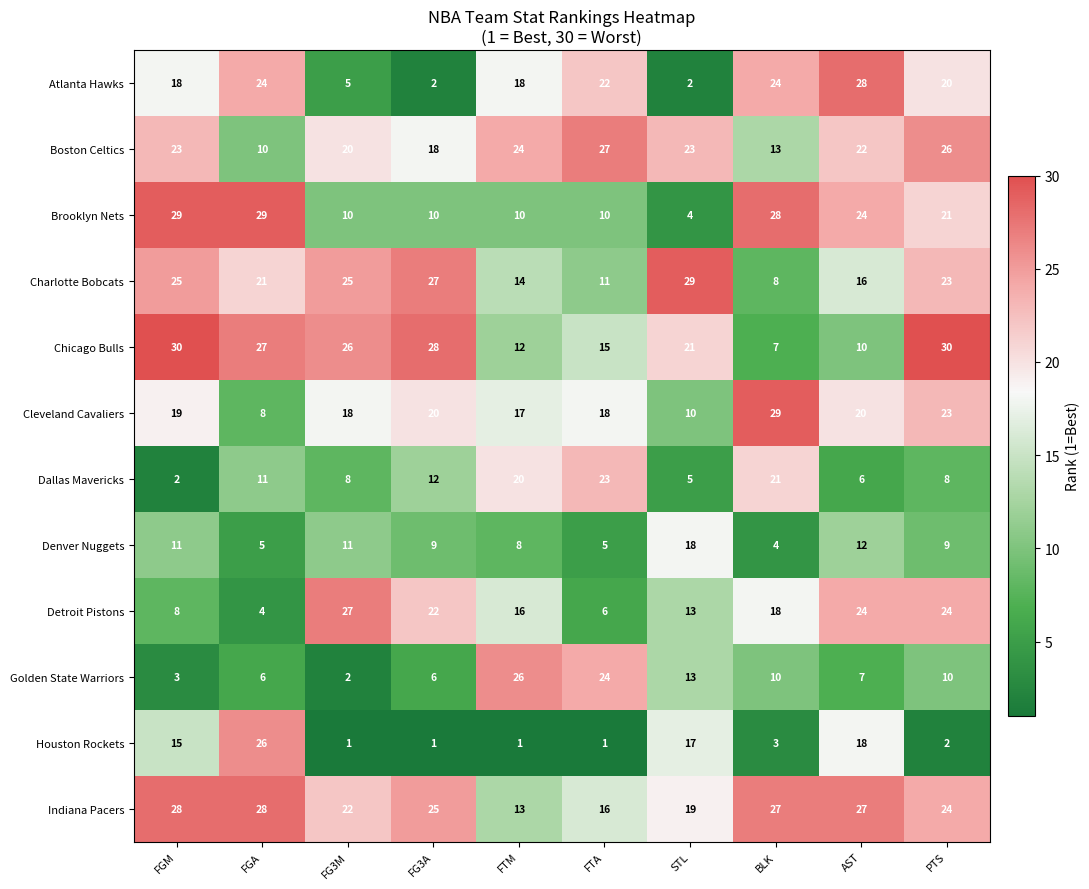

Which series changed the most between FG3M and STL?

Houston Rockets